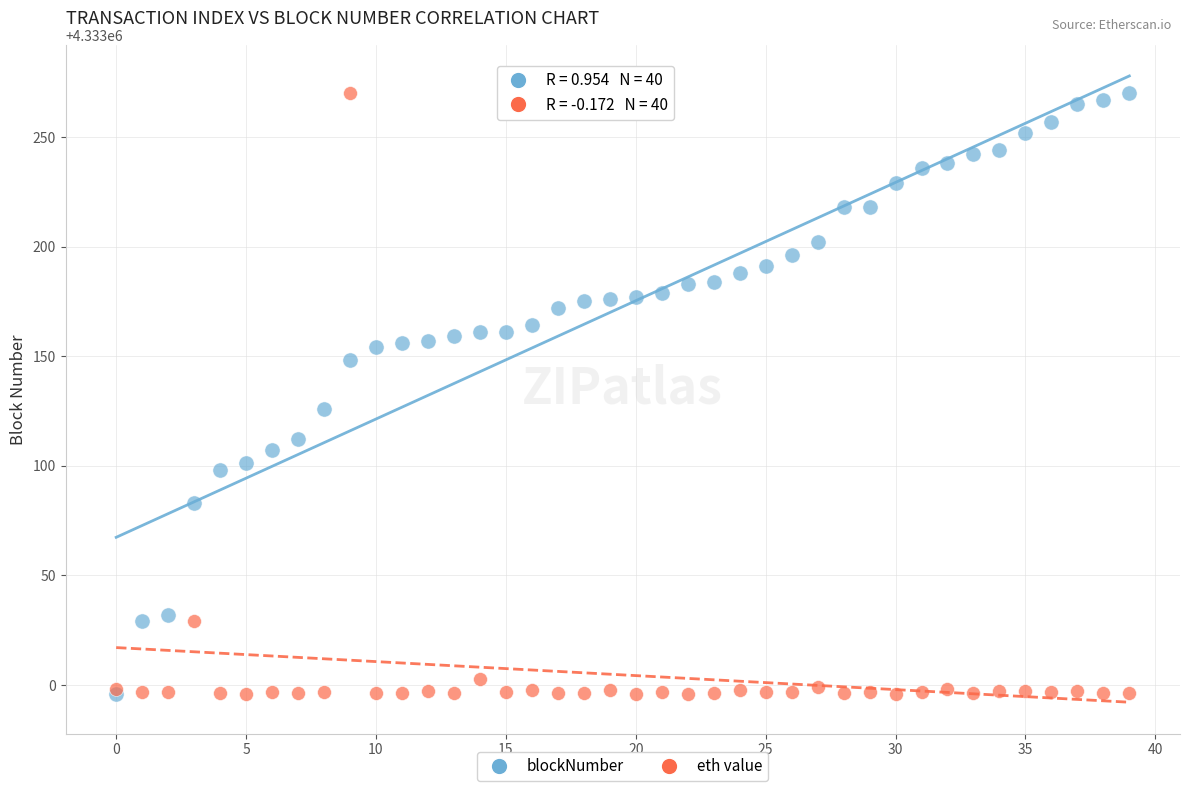

In the blockNumber series, what Y value is closest to 4333133?

4333126.0